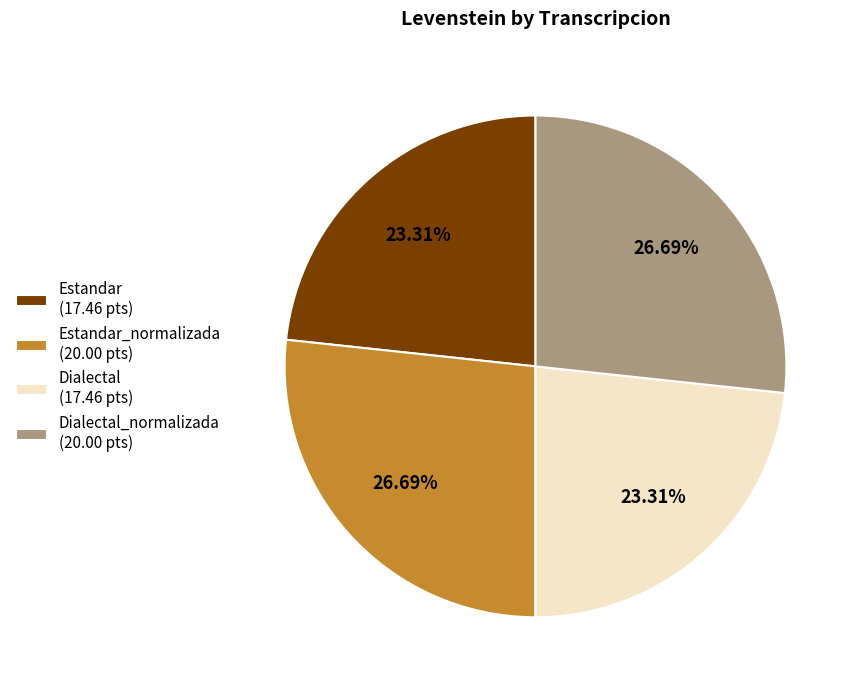

What is the ratio of the value at Estandar_normalizada (20.00 pts) to the value at Estandar (17.46 pts)?

1.1